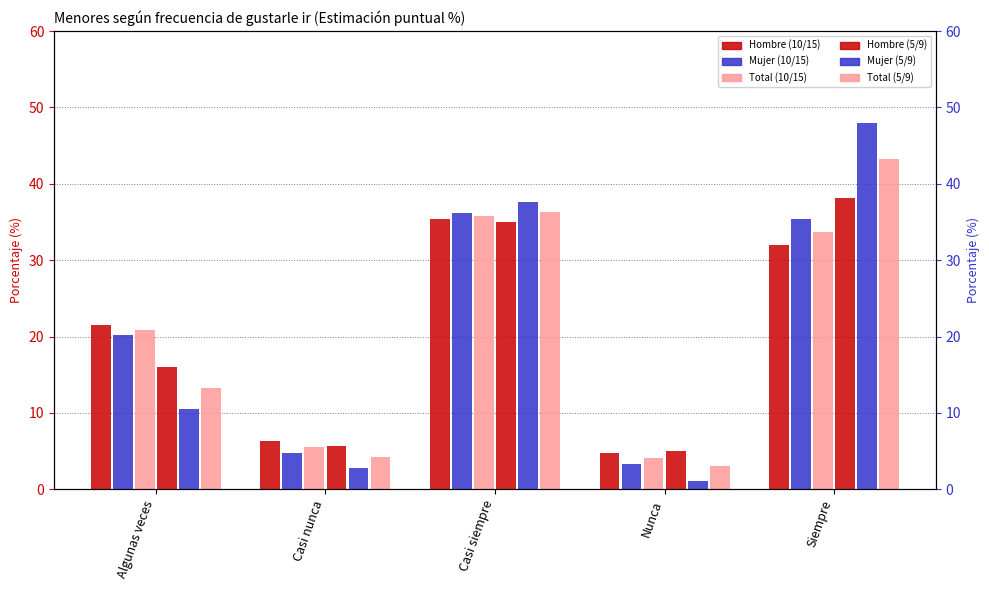

Reading left to right, transcribe all the data shown in this chart.

Hombre (10/15): 21.5	6.3	35.5	4.8	32.0
Mujer (10/15): 20.3	4.7	36.2	3.4	35.5
Total (10/15): 20.9	5.5	35.8	4.1	33.6
Hombre (5/9): 16.0	5.7	35.0	5.1	38.2
Mujer (5/9): 10.6	2.8	37.6	1.0	48.0
Total (5/9): 13.2	4.2	36.3	3.0	43.2